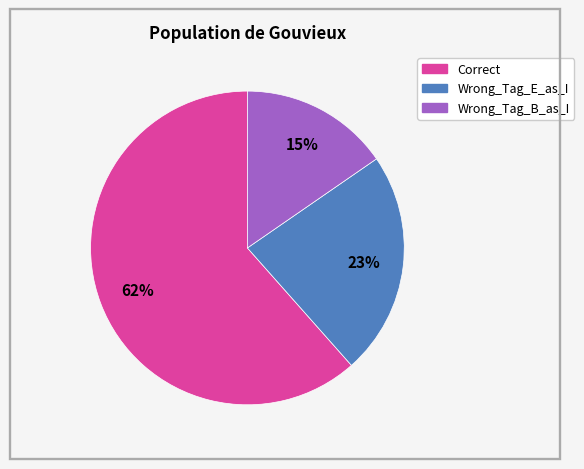

Is Wrong_Tag_E_as_I the majority of the pie?

No